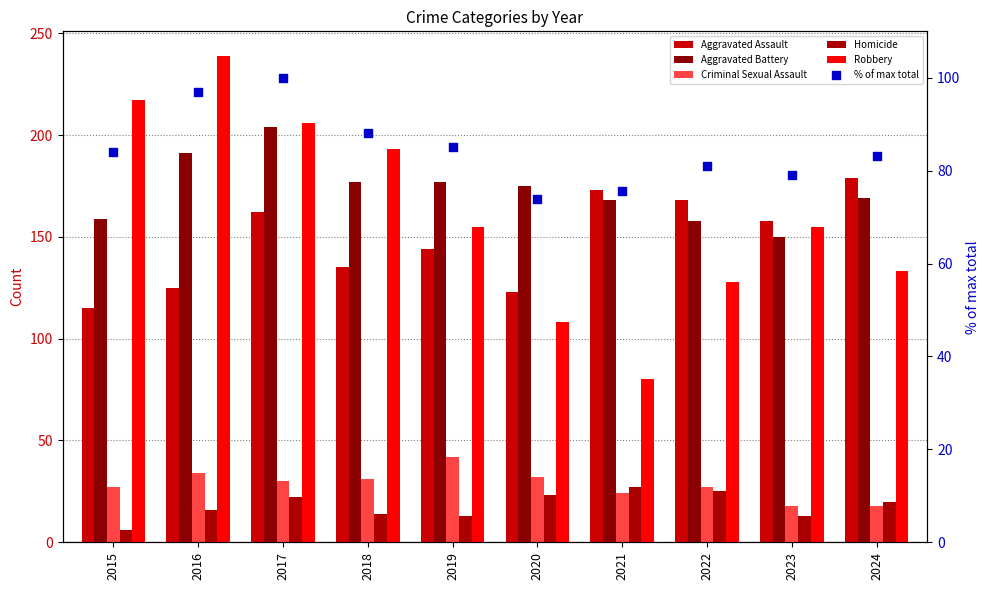

What are all the series names shown in the legend?

Aggravated Assault, Aggravated Battery, Criminal Sexual Assault, Homicide, Robbery, % of max total